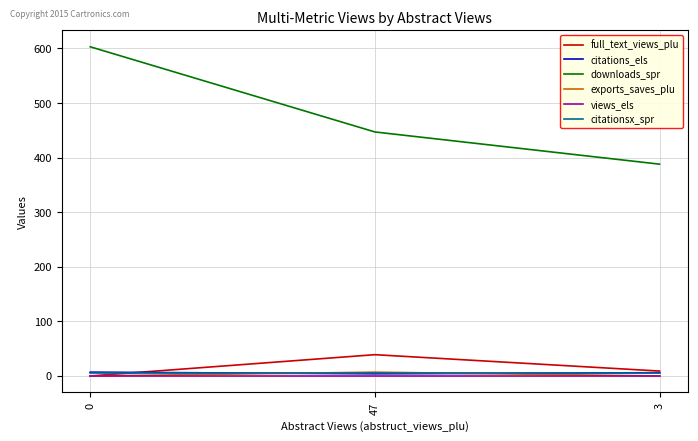

Is the value of downloads_spr at 47 greater than the value of full_text_views_plu at 3?

Yes